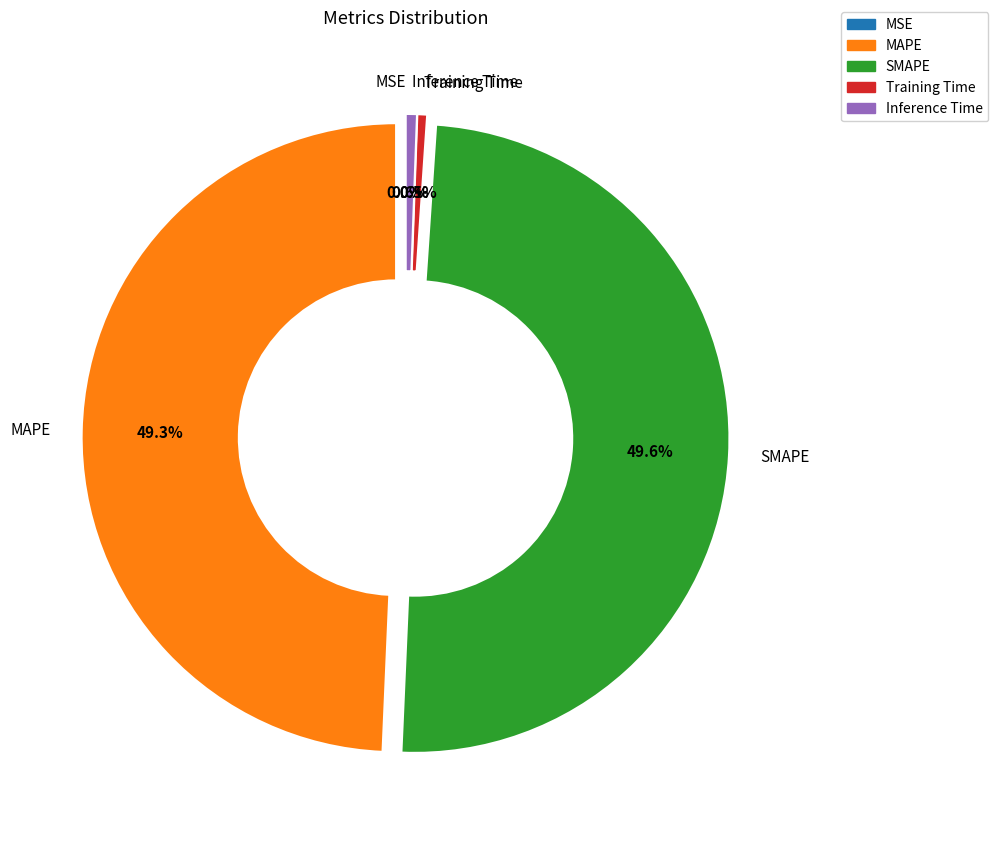

To the nearest percent, what portion does Inference Time represent?

1%